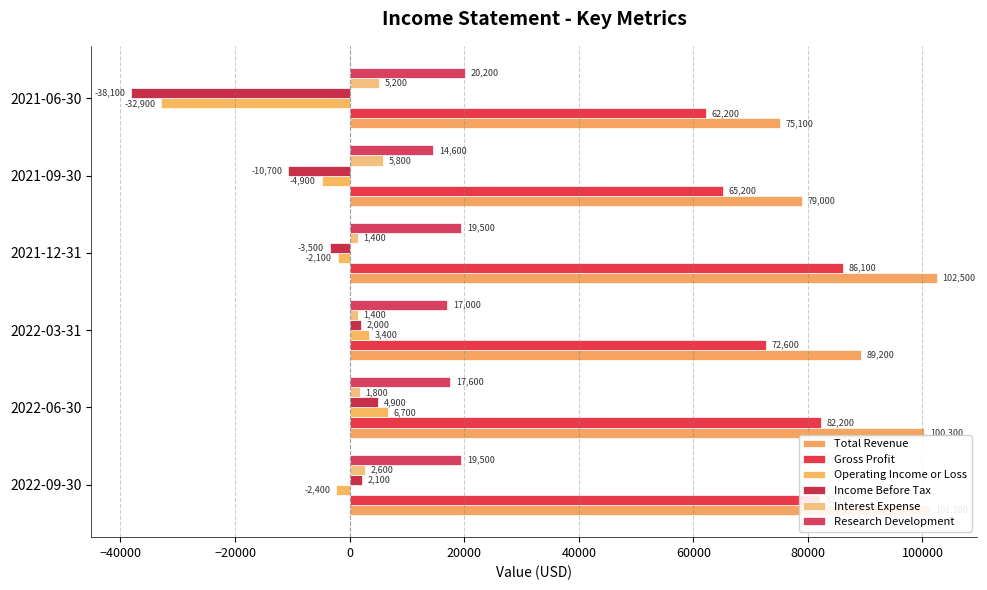

How many values in Operating Income or Loss are above zero?

2